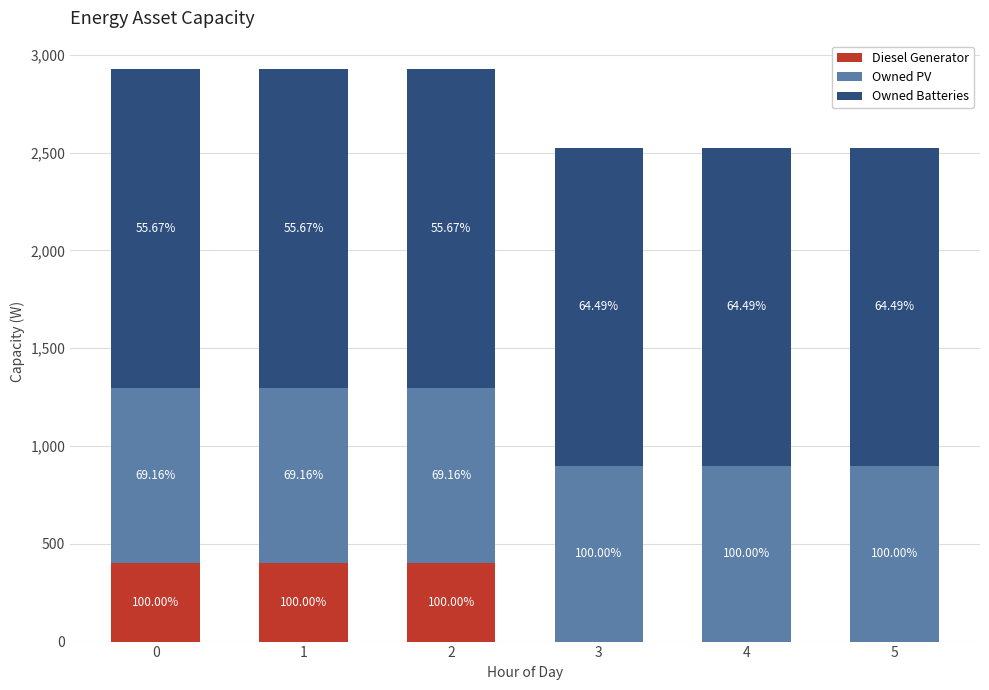

Does the chart contain stacked bars?

Yes